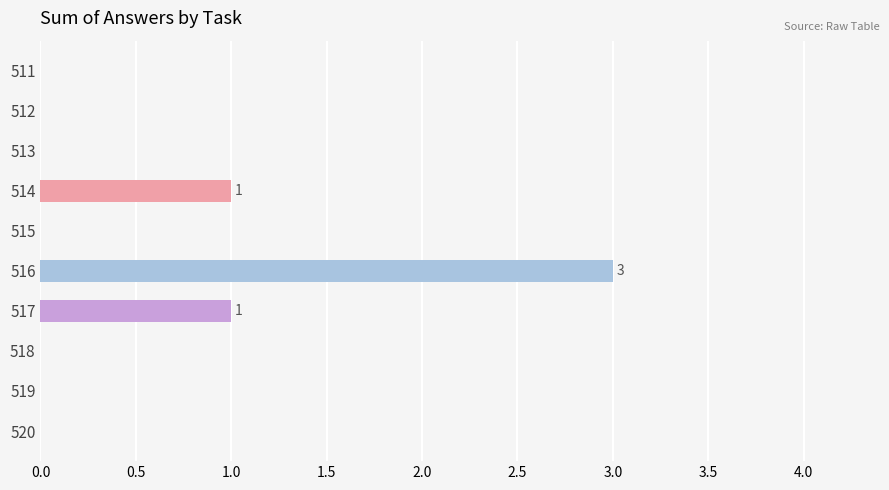

How many distinct data groups are displayed?

1